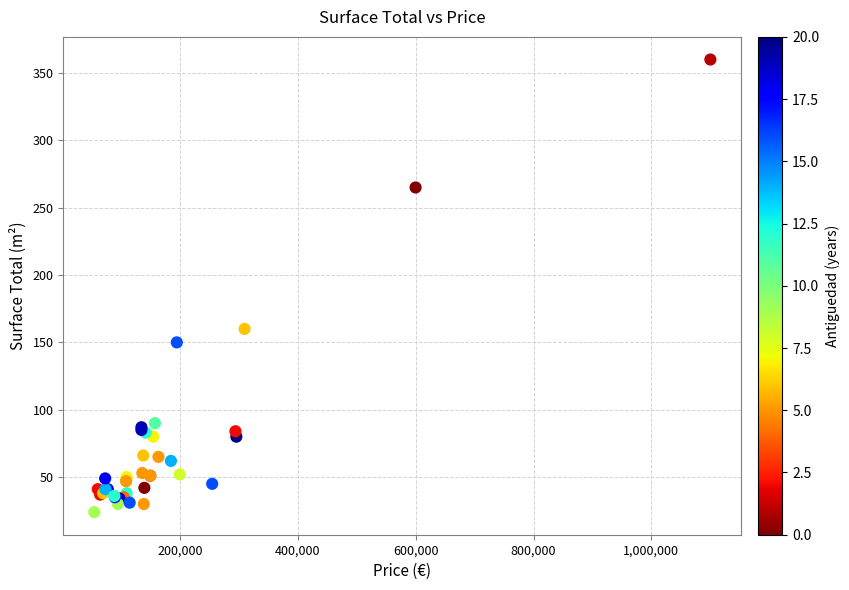

What Y value in the scatter plot is closest to 192?

160